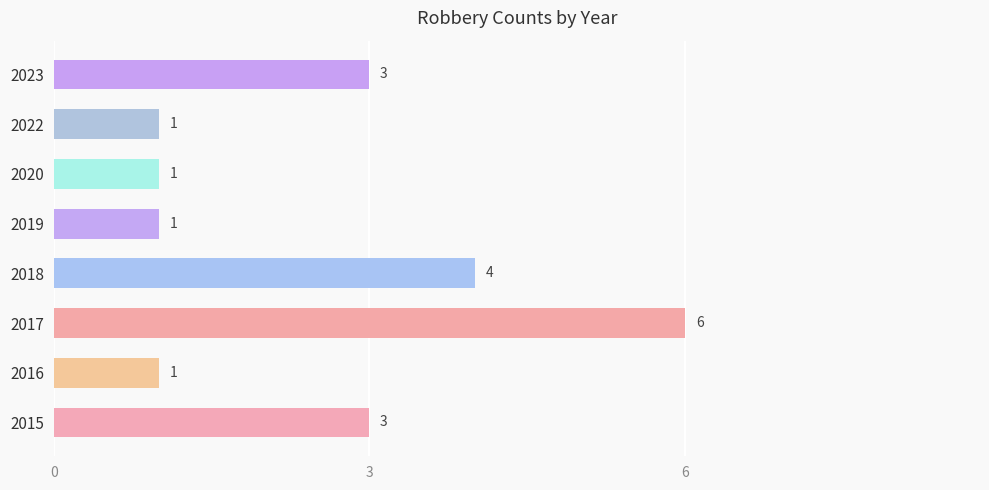

What is the difference between the second highest and second lowest values?

3